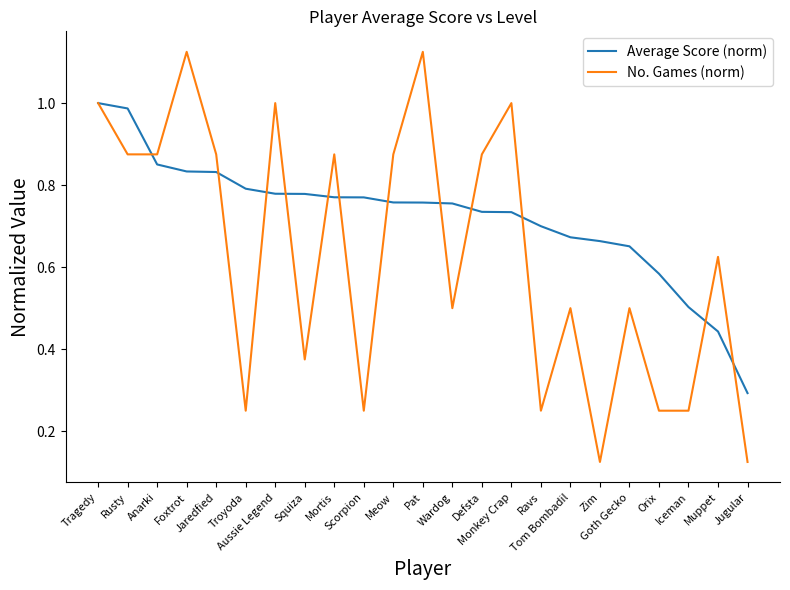

Which series has the largest range (max minus min)?

No. Games (norm)